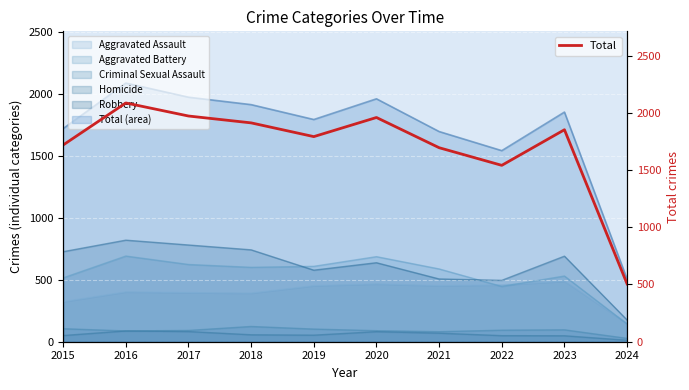

Approximately how many times larger is the value at 2022 compared to 2024?

3.1